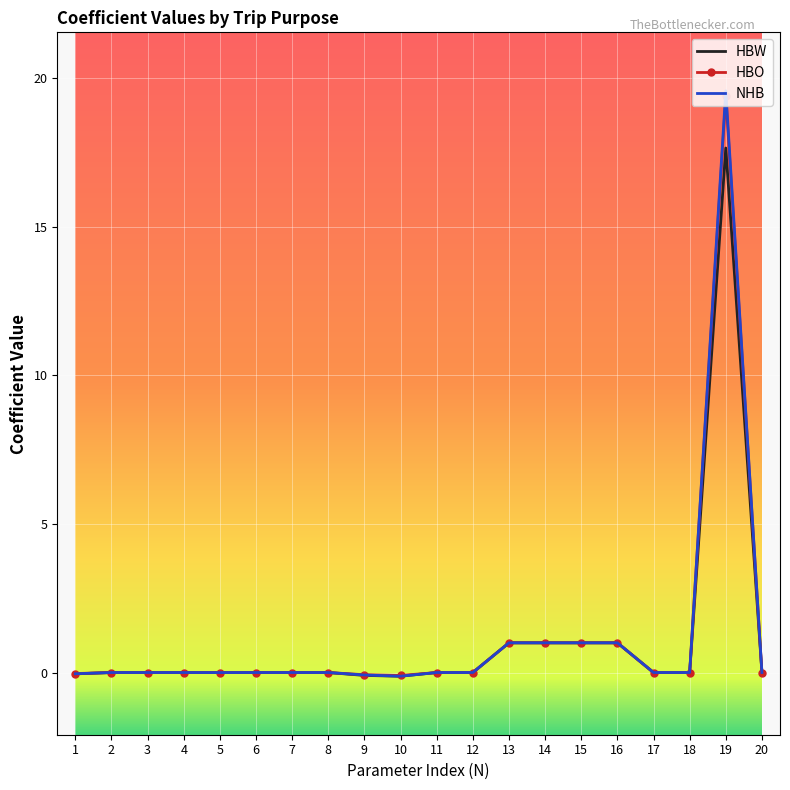

At which category is the sum across all series the highest?

19